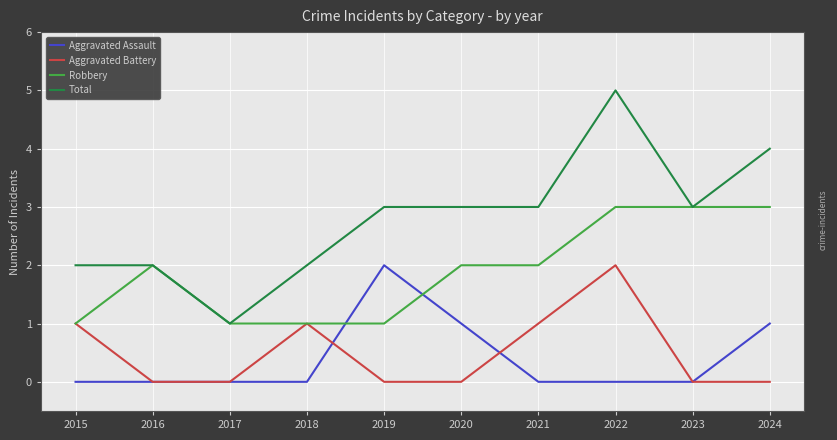

What is the difference between the highest and lowest values at 2023?

3